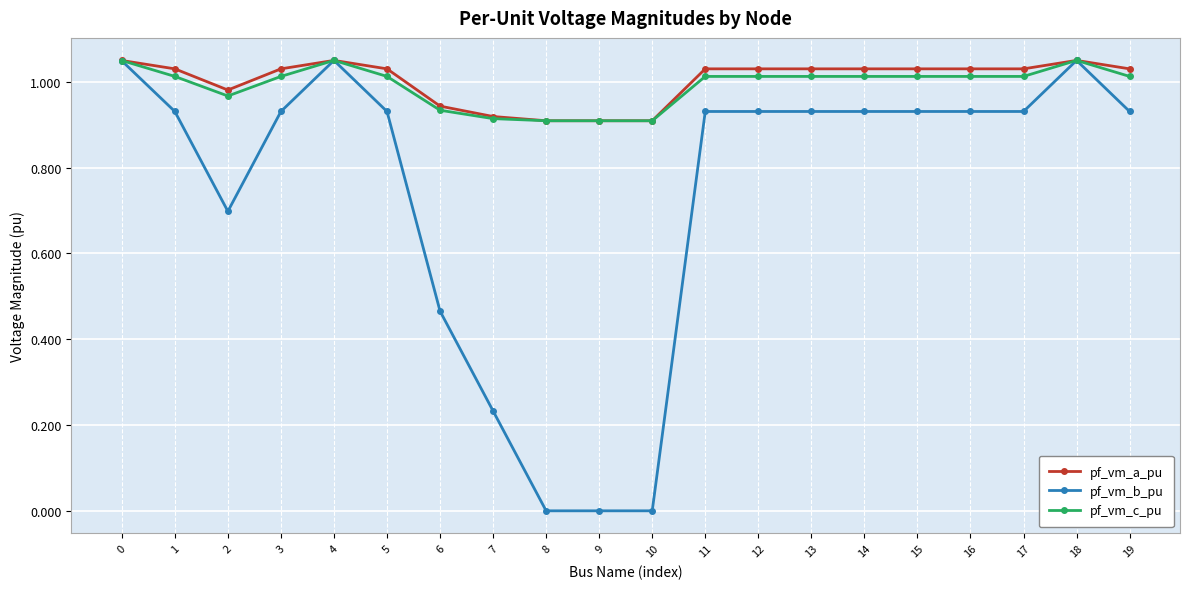

How many lines are shown in the chart?

3